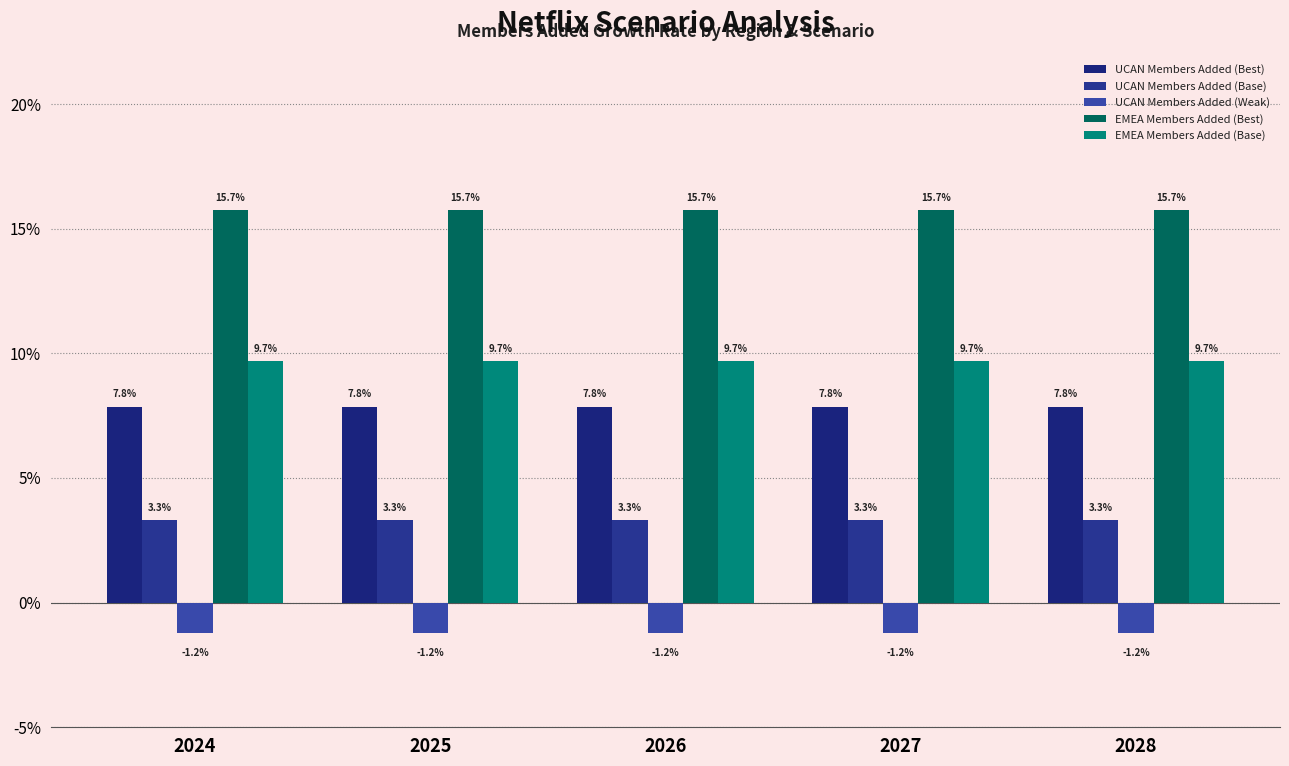

What are all the series names shown in the legend?

UCAN Members Added (Best), UCAN Members Added (Base), UCAN Members Added (Weak), EMEA Members Added (Best), EMEA Members Added (Base)